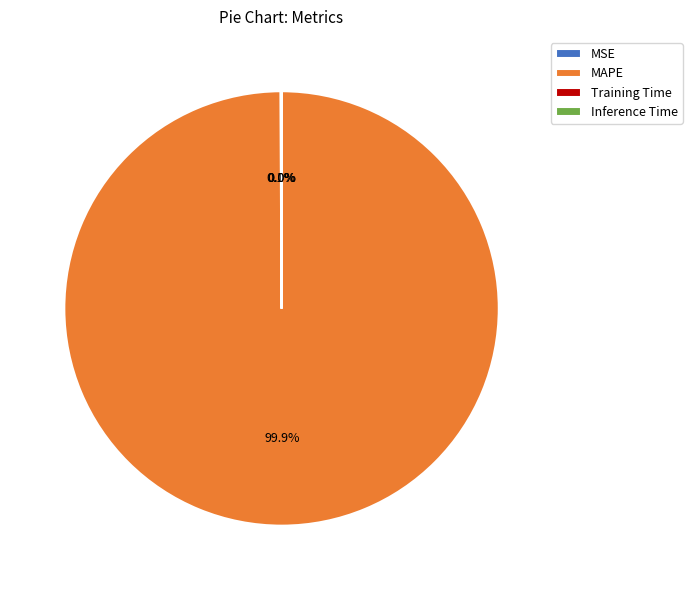

Which slice is the largest?

MAPE